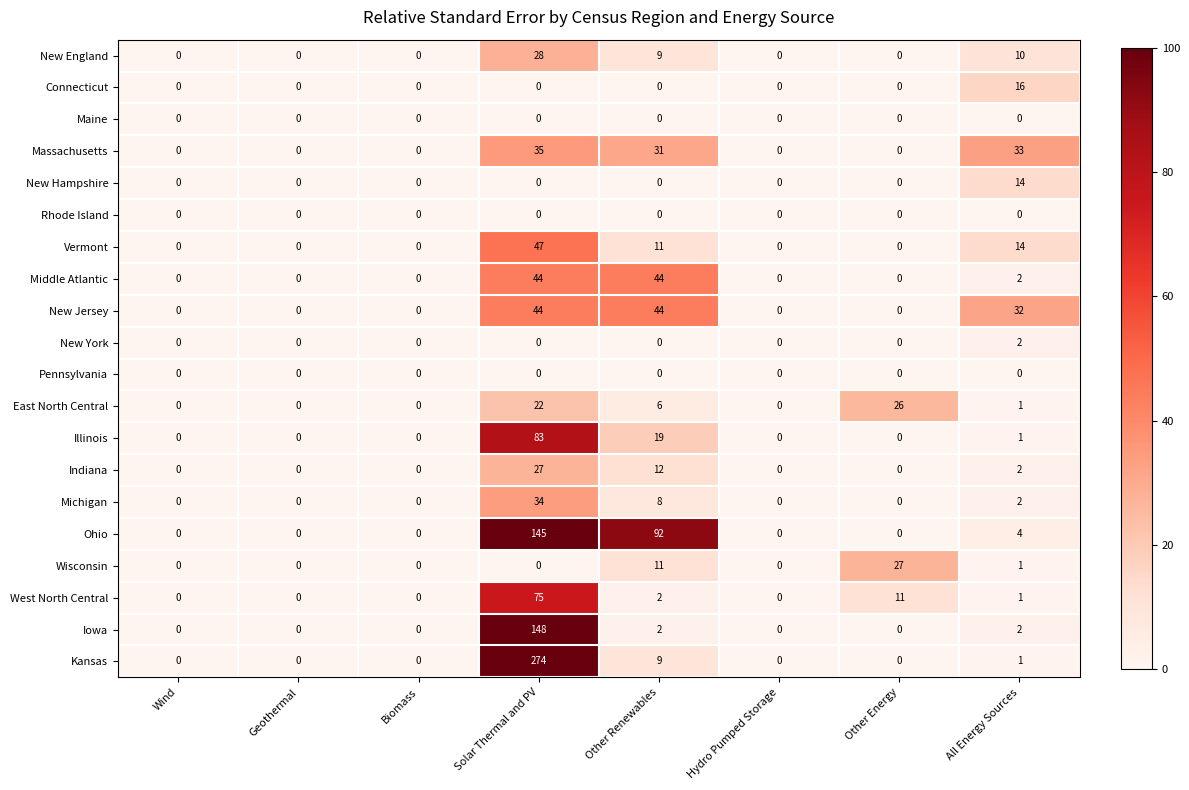

Between Wind and Other Energy, which series saw the biggest shift?

Wisconsin